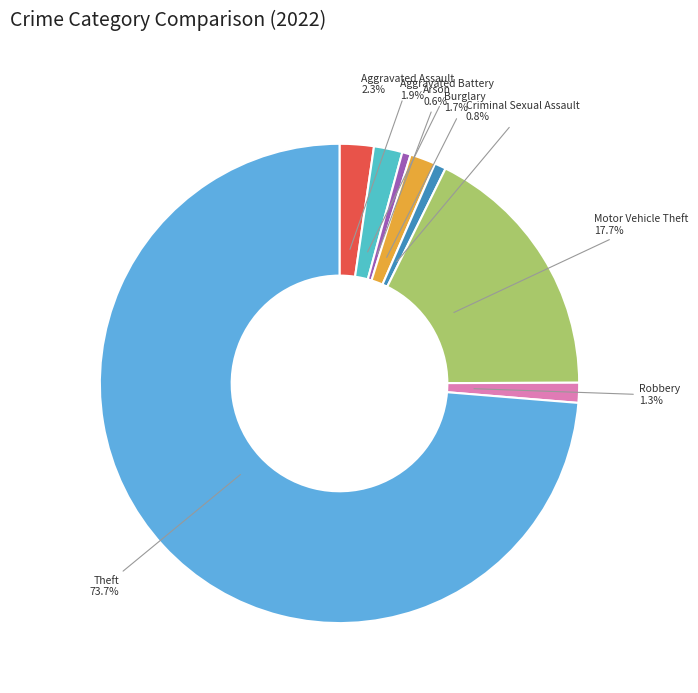

Which has a higher value, Theft or Burglary?

Theft